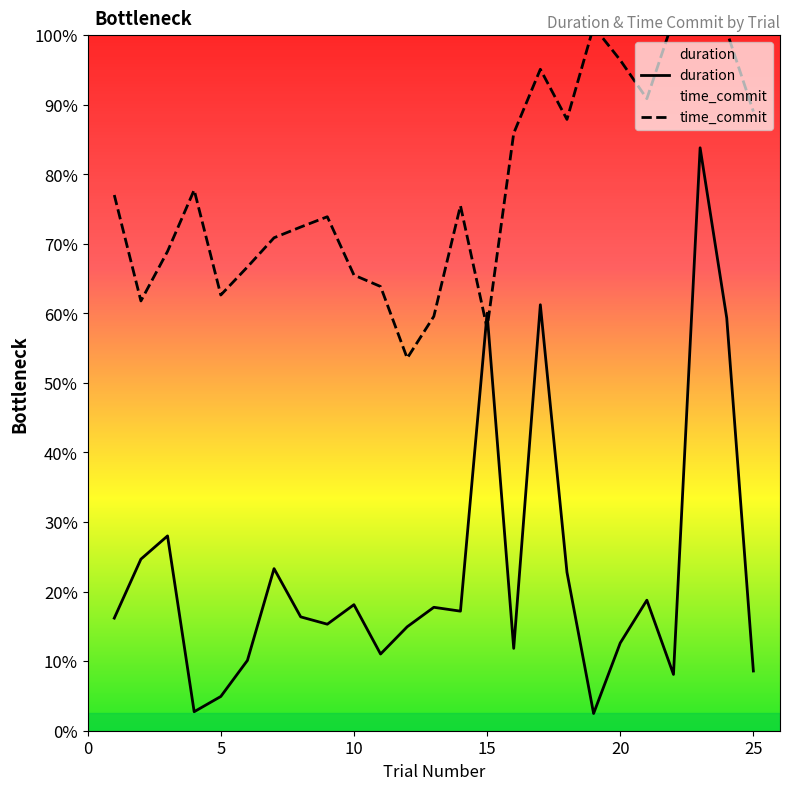

Between 21 and 4, which is larger?

21